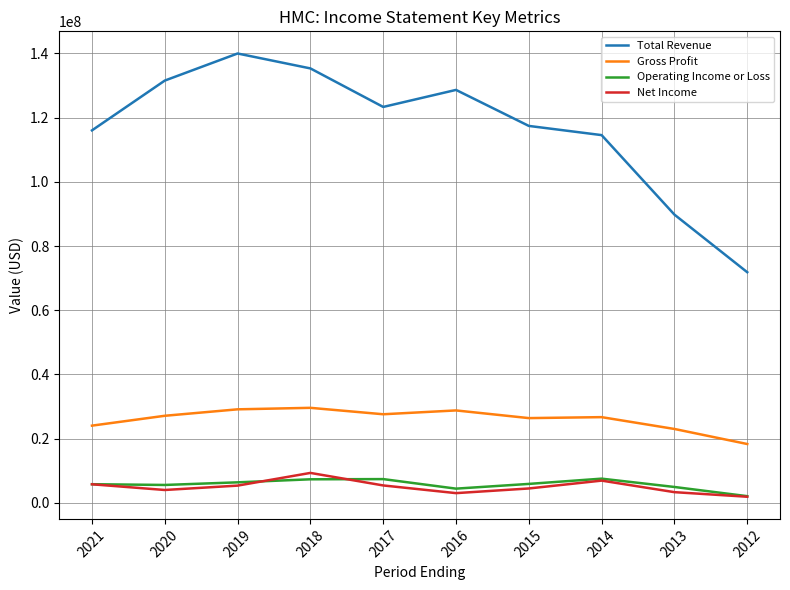

What is the total value across all series at 2013?

121103200